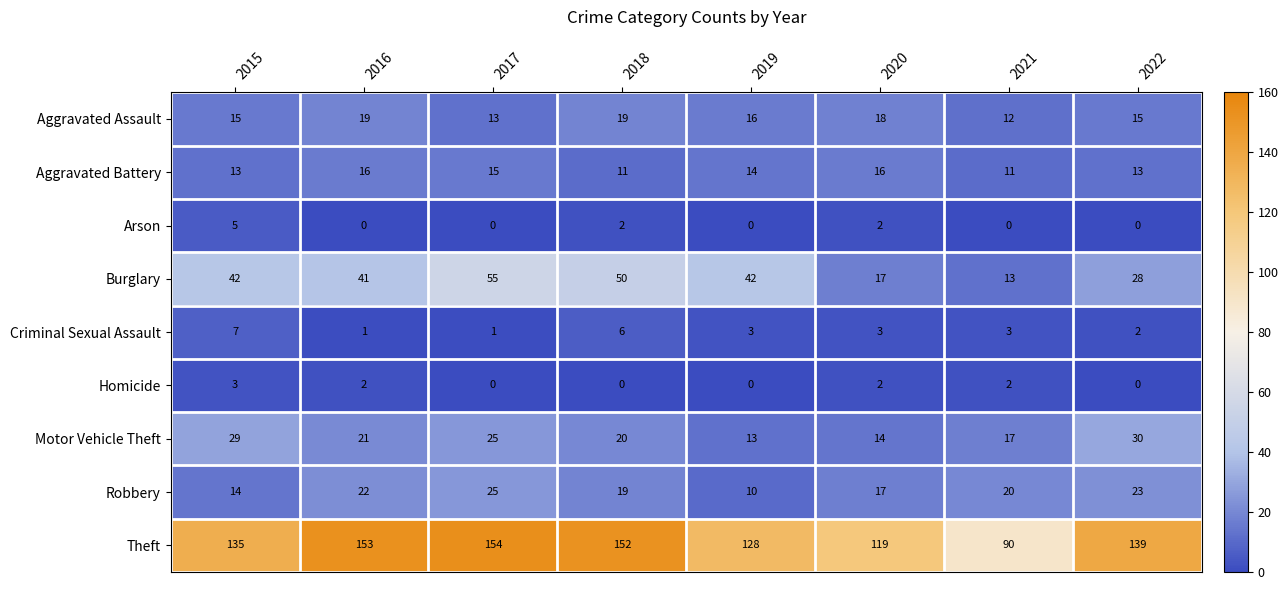

What is the maximum value for Arson?

5